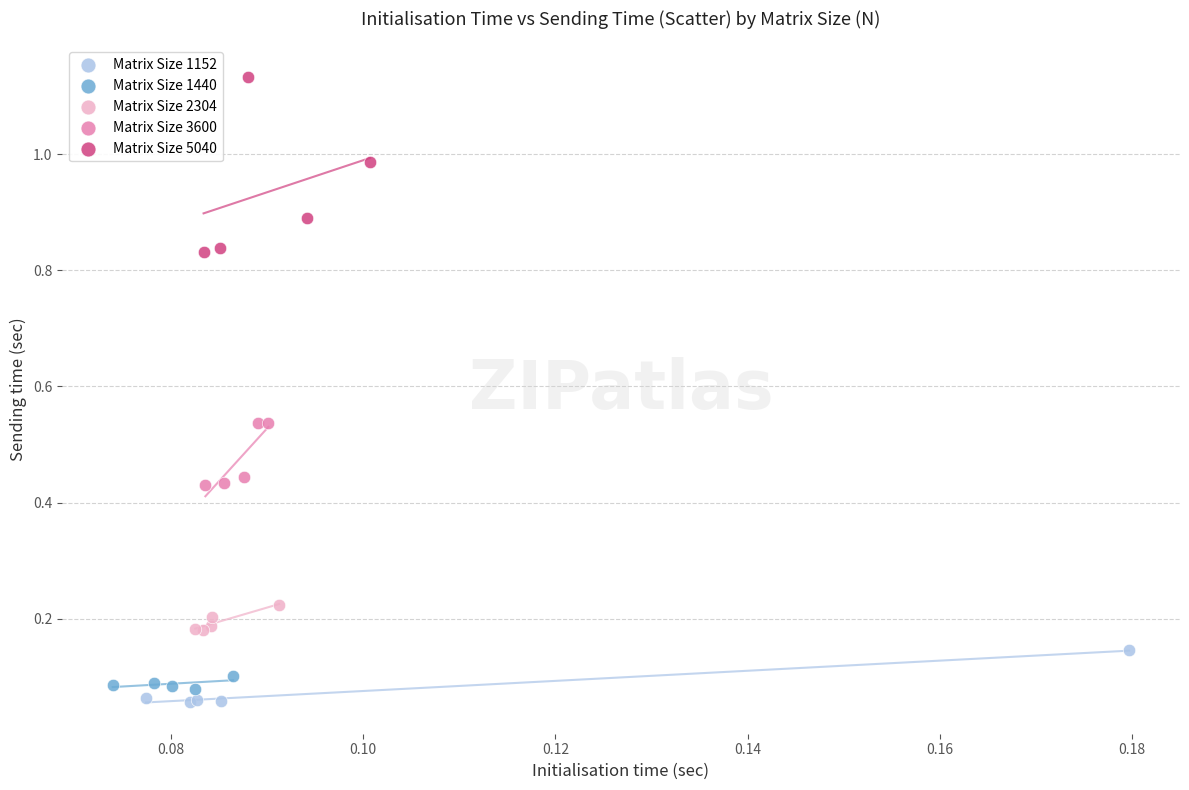

Which series has the largest Y range (max minus min)?

Matrix Size 5040